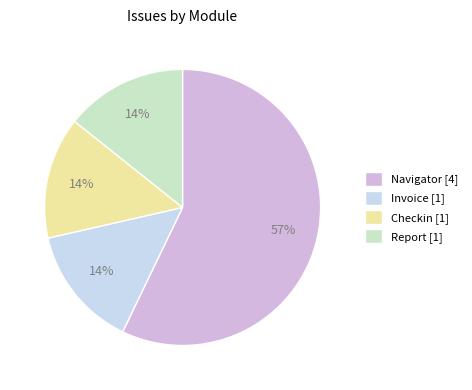

How many slices are in this pie chart?

4